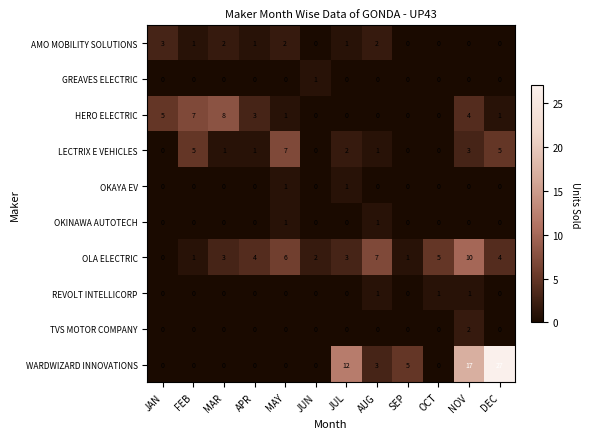

How many distinct data groups are displayed?

10